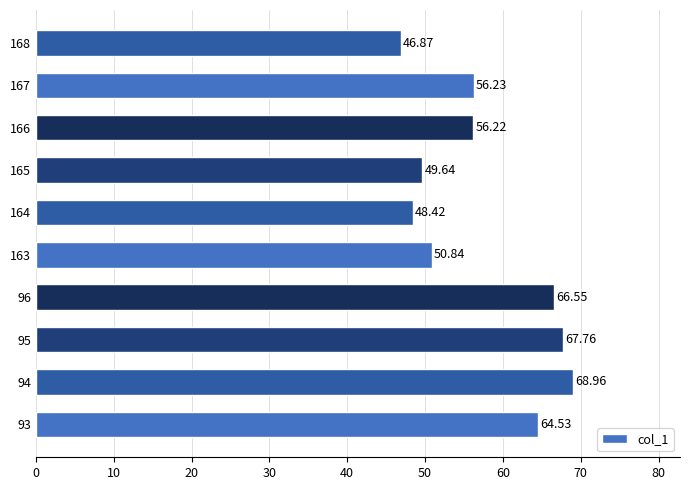

Rank the categories by value from lowest to highest.

168, 164, 165, 163, 166, 167, 93, 96, 95, 94